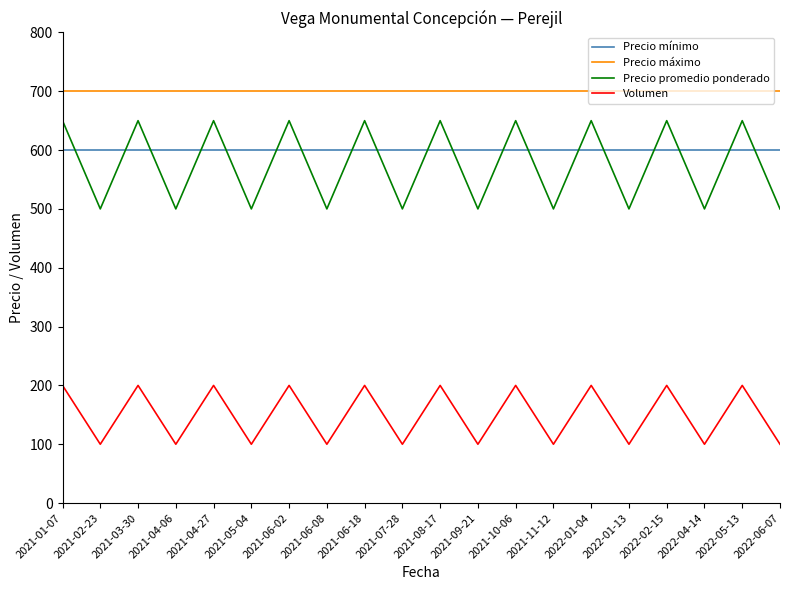

True or false: Volumen and Precio promedio ponderado cross at least once.

False